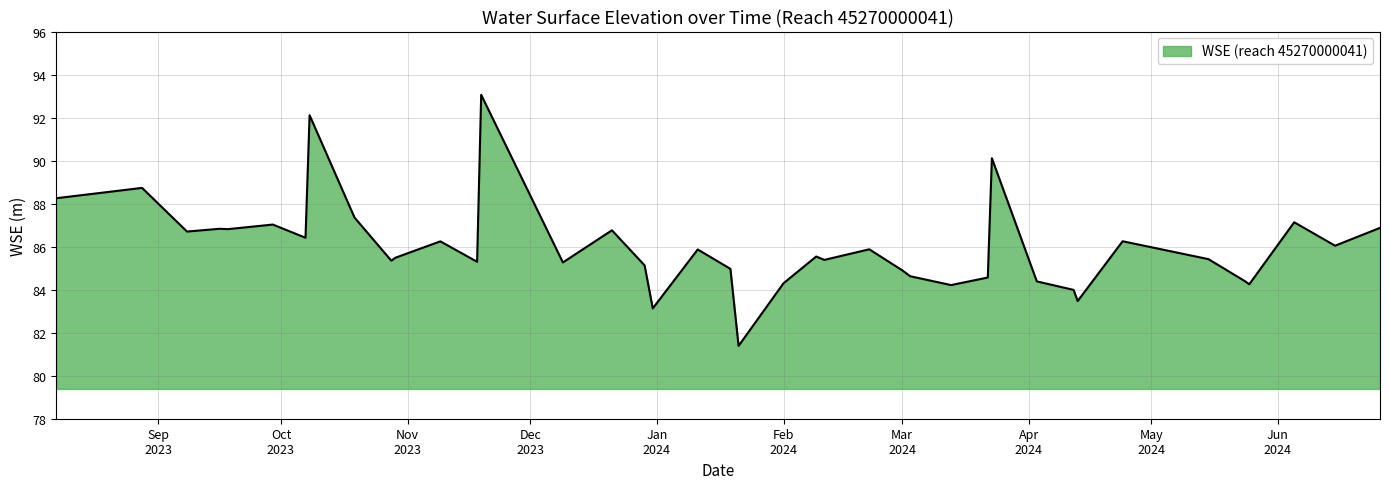

What is the maximum value shown in the chart?

93.1